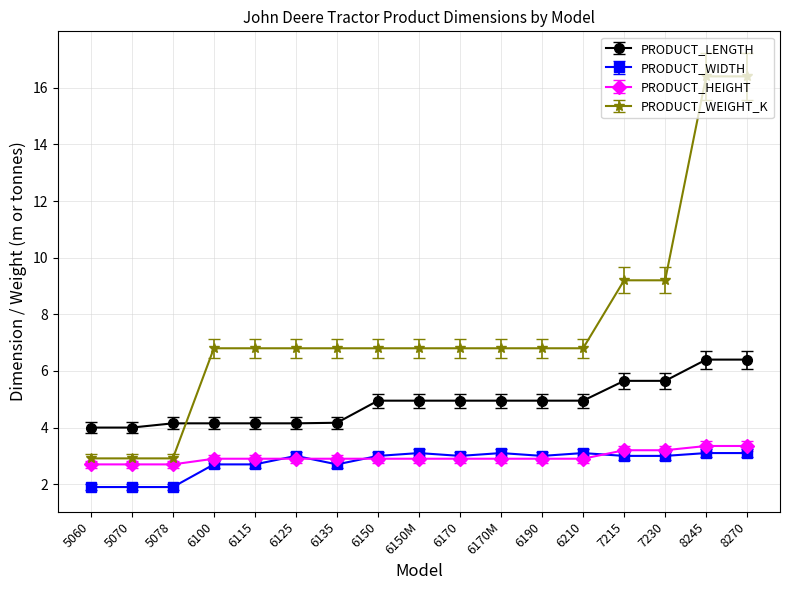

Does the chart display data point markers on the line(s)?

Yes